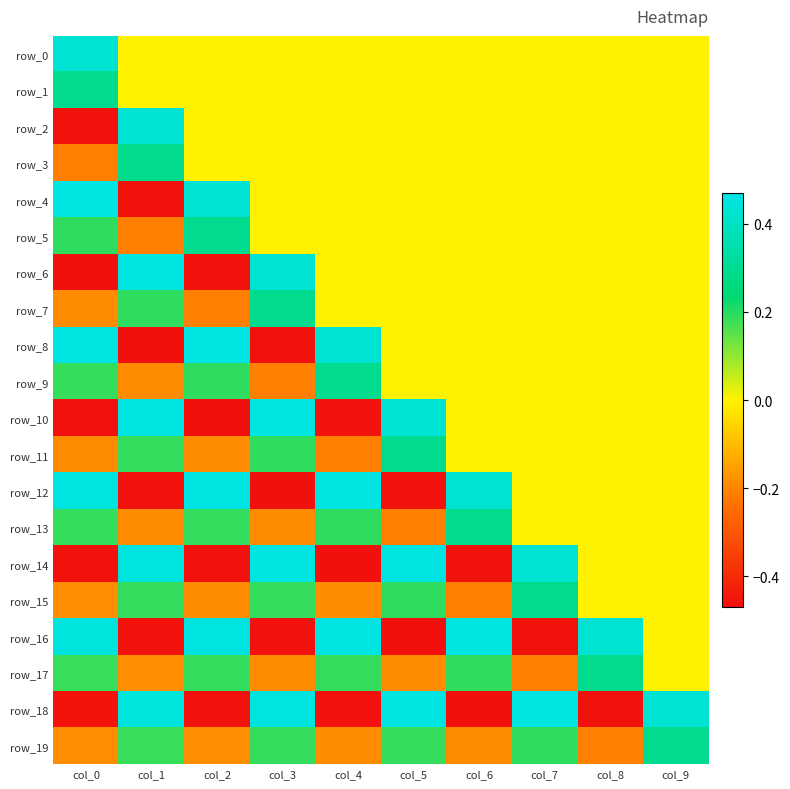

What is the lowest value of the row_5 series?

-0.2